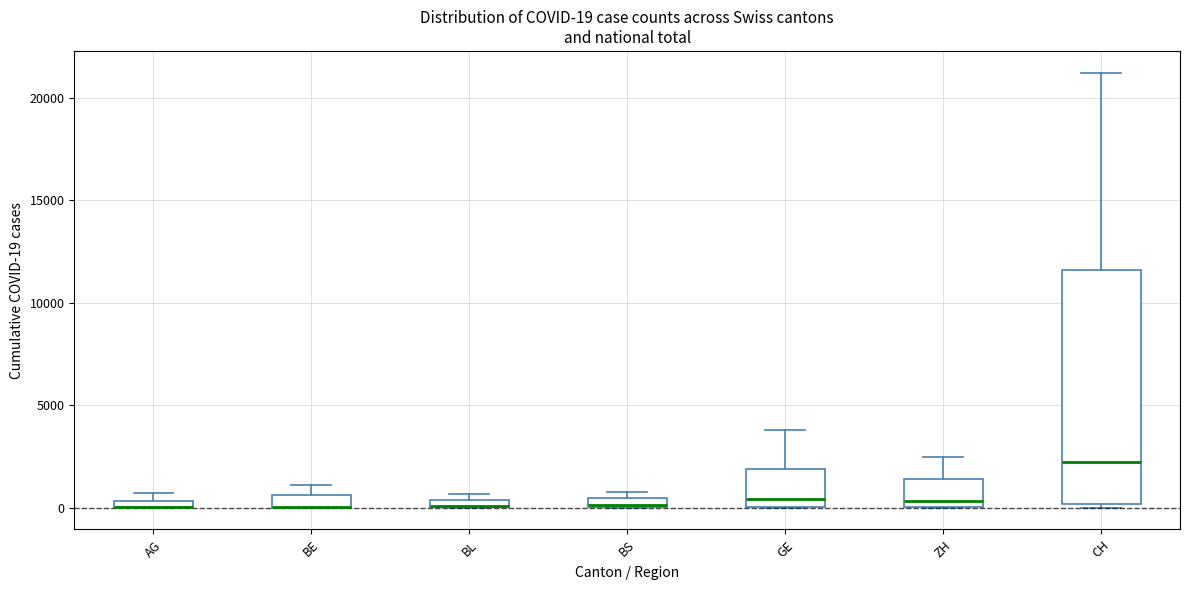

Comparing the boxes themselves (not the whiskers), which one is the tallest?

CH